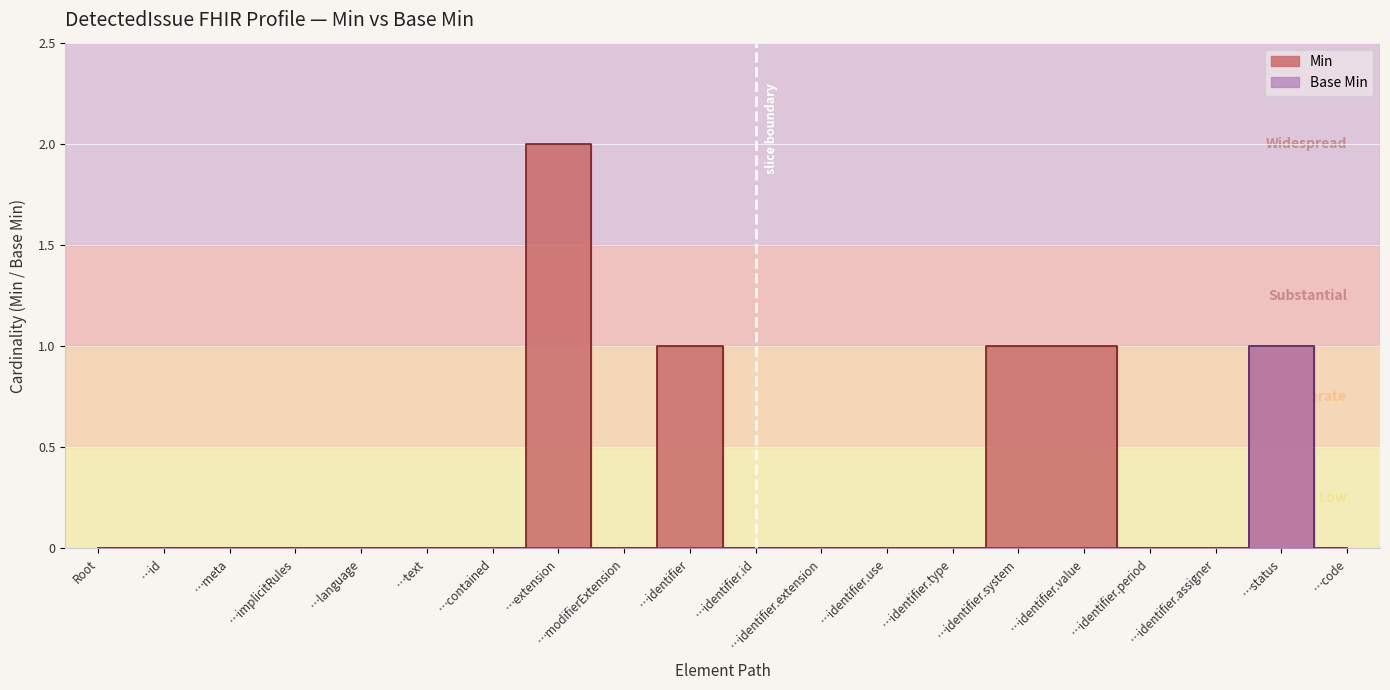

How many lines are shown in the chart?

2